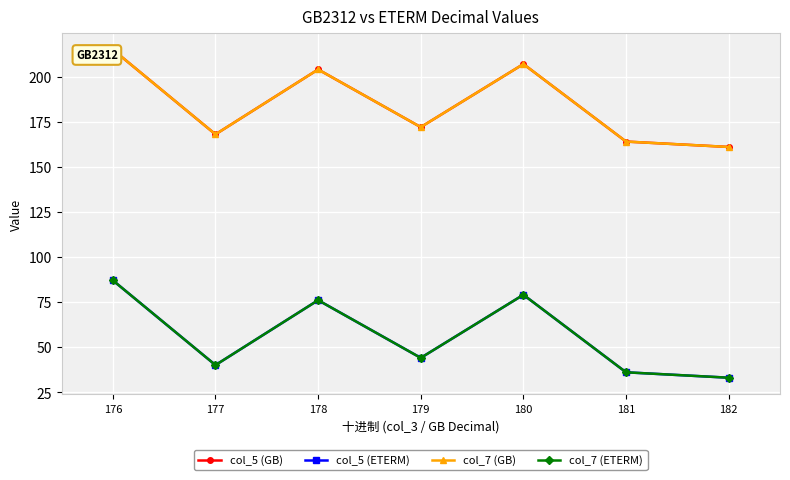

Count the number of categories in the chart.

7